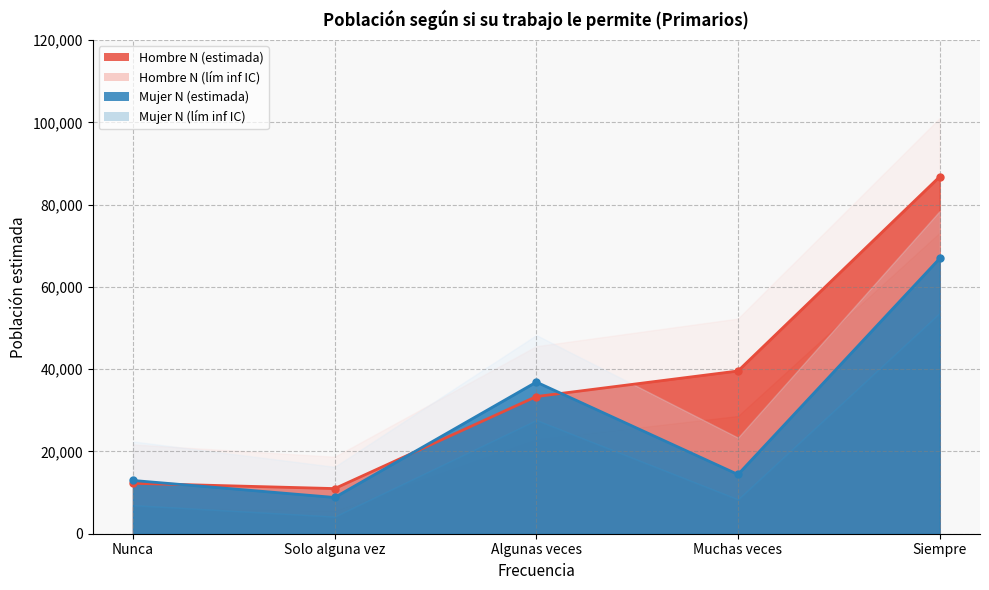

What is the maximum value for Hombre N (estimada)?

86812